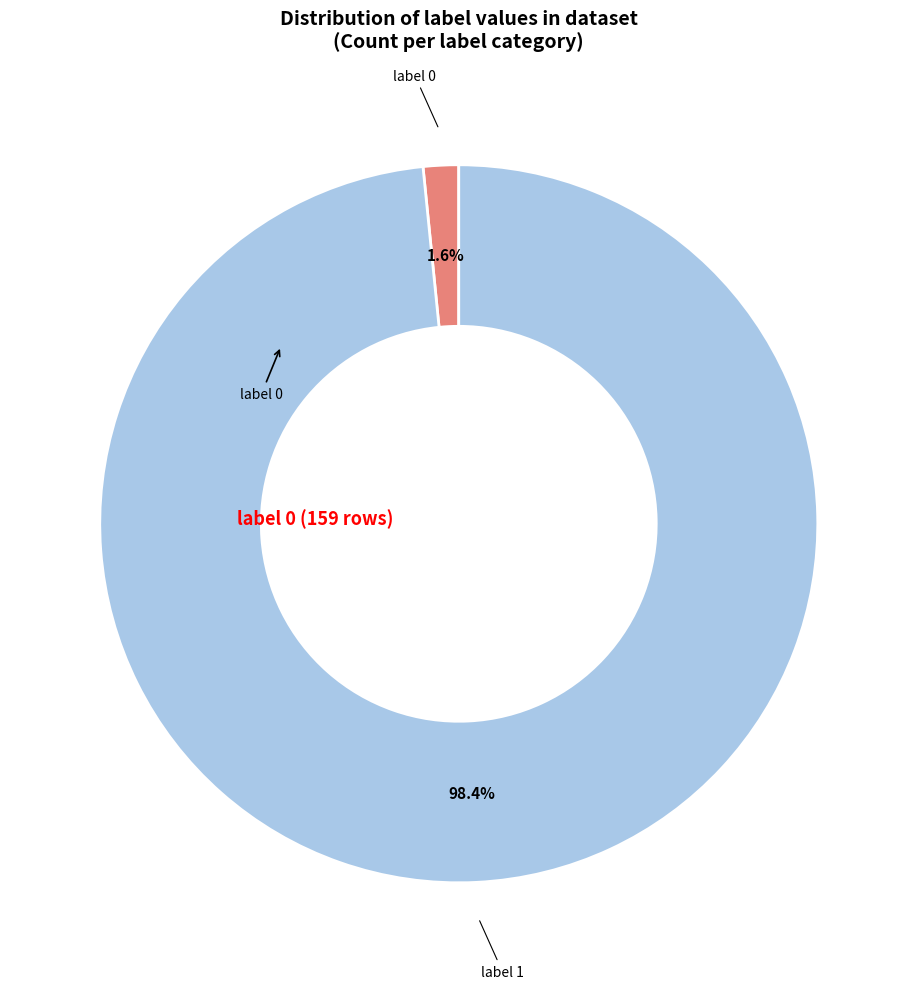

Does any single category account for the majority?

Yes